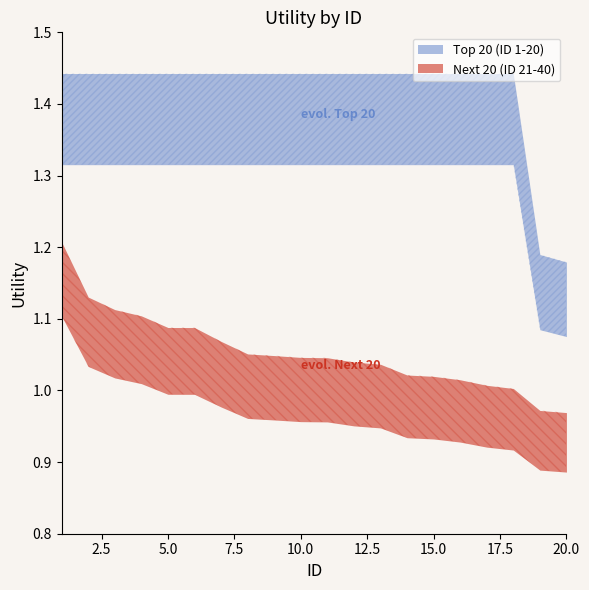

What is the value of the Top 20 (ID 1-20) point at the 6th from the left?

1.4